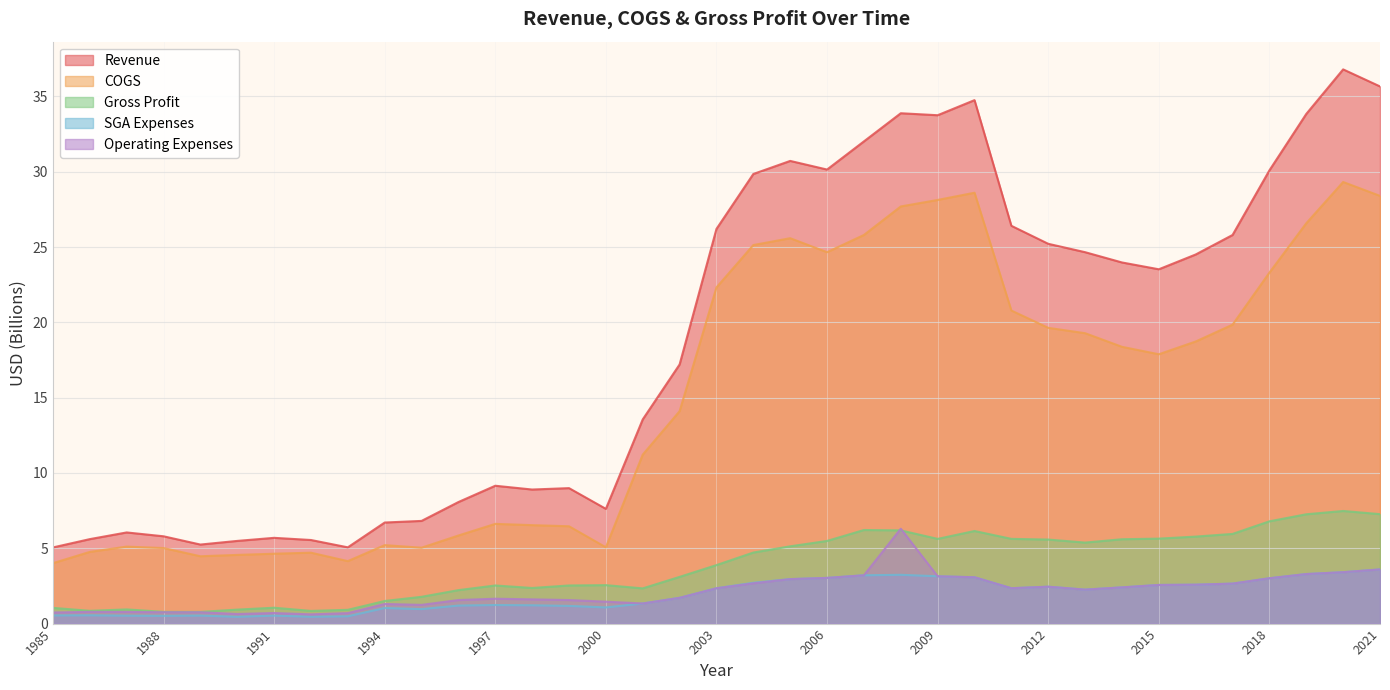

Where does the Gross Profit series first go above 3?

2002